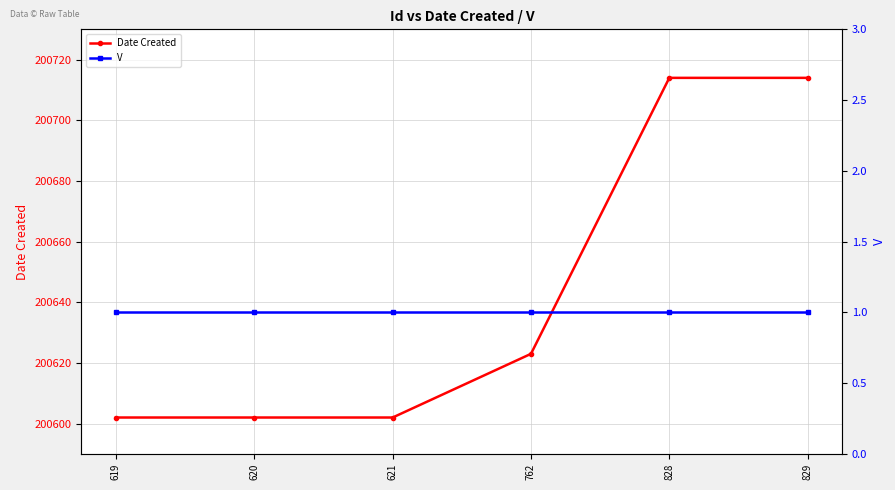

At which category does the chart reach its peak across all series?

828